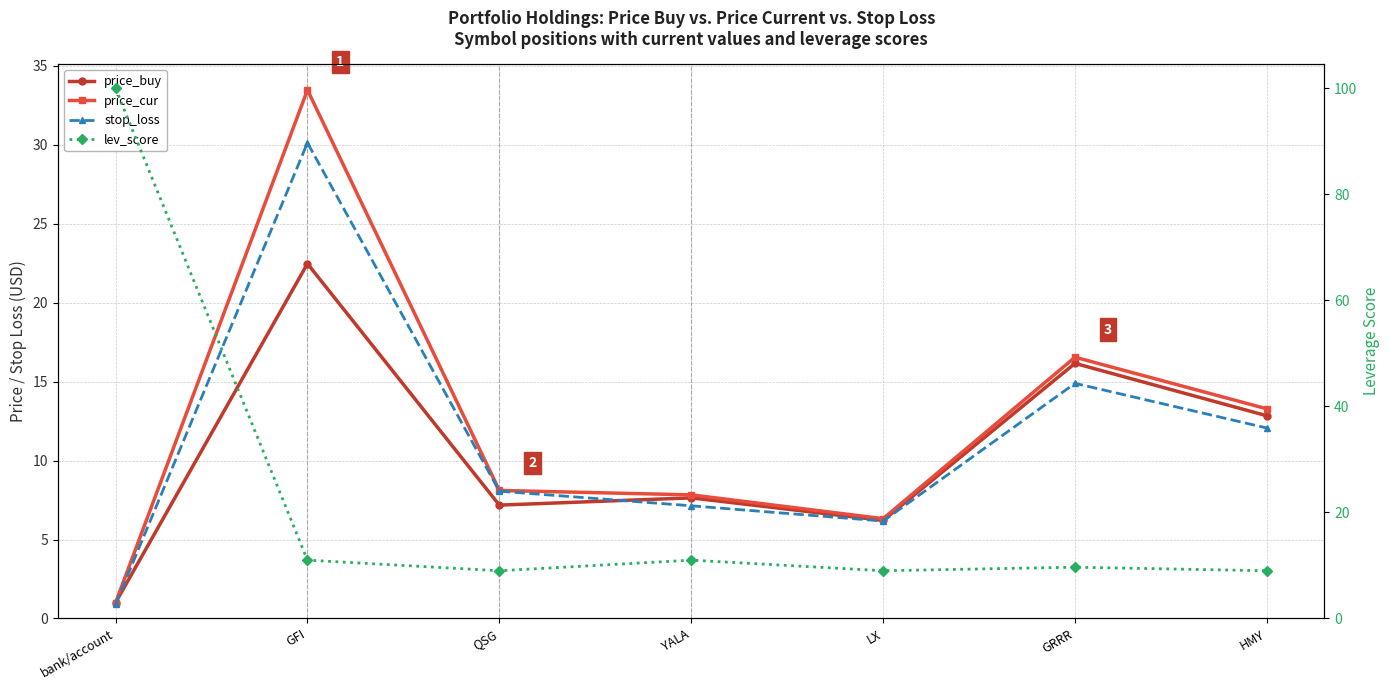

Which category has the lowest value in the price_buy series?

bank/account